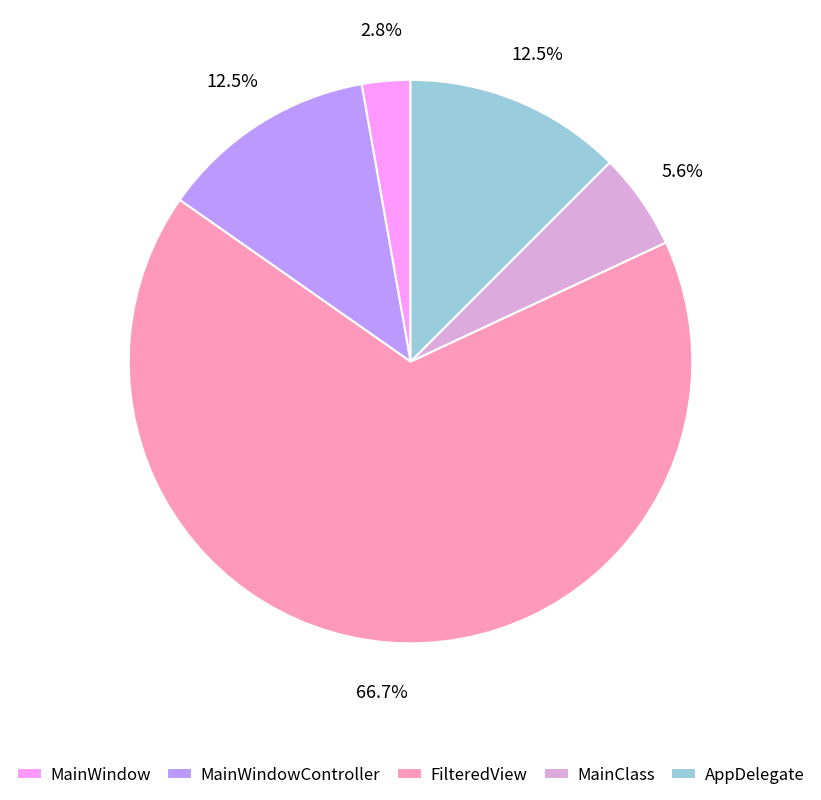

What is the total percentage of MainWindowController and MainWindow?

15.3%